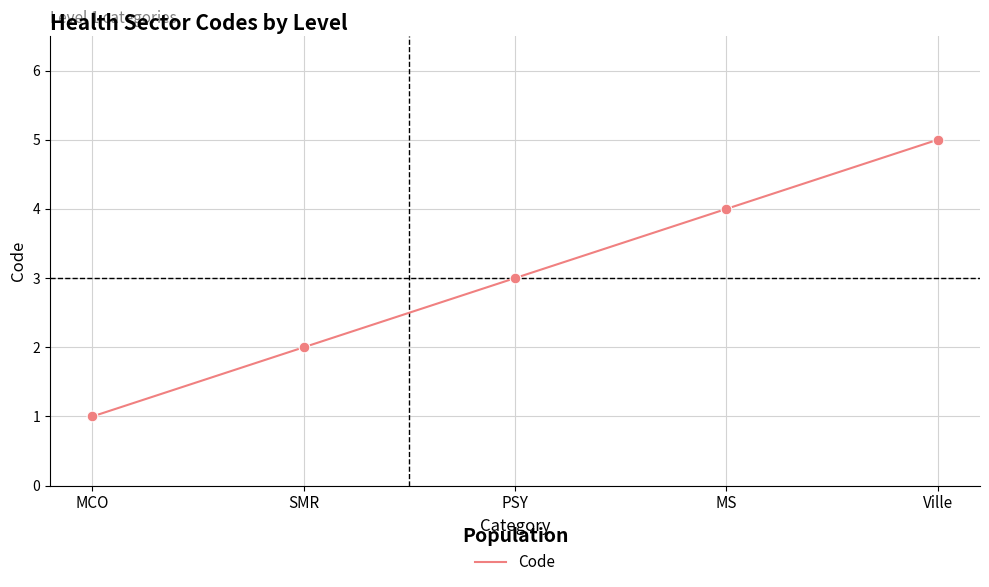

Between MCO and Ville, which is larger?

Ville